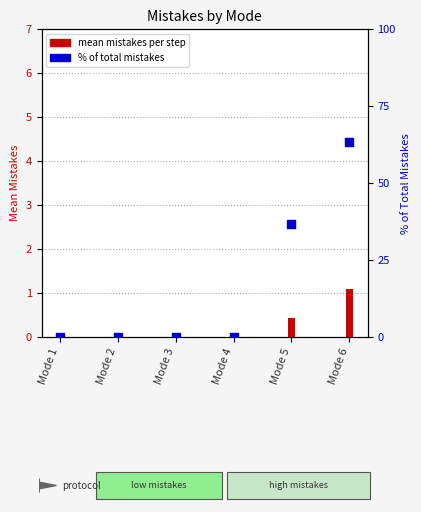

Which series reaches the maximum Y coordinate?

% of total mistakes